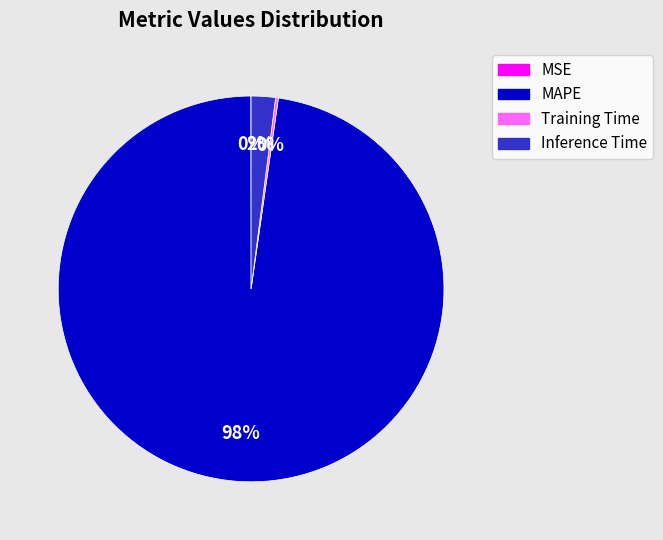

Does any single category account for the majority?

Yes